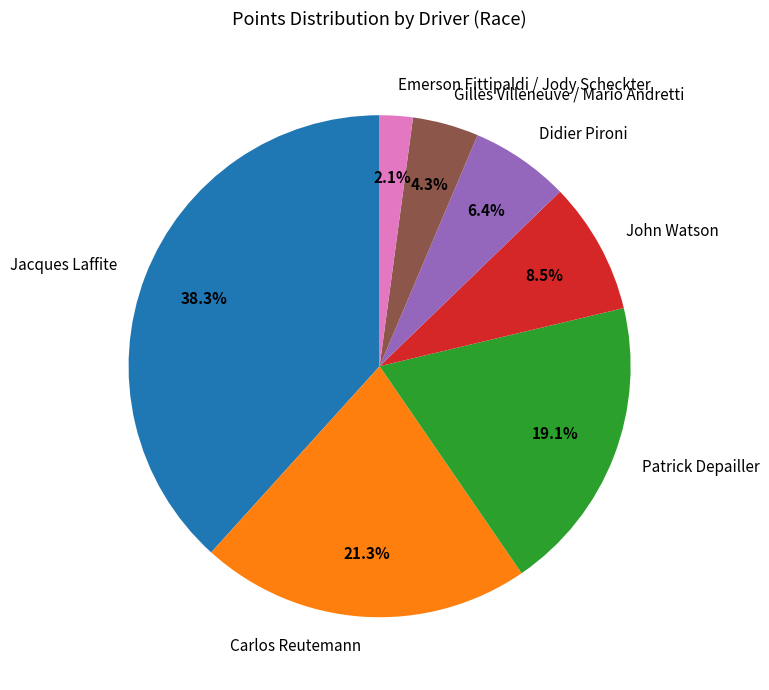

How many slices are in this pie chart?

7